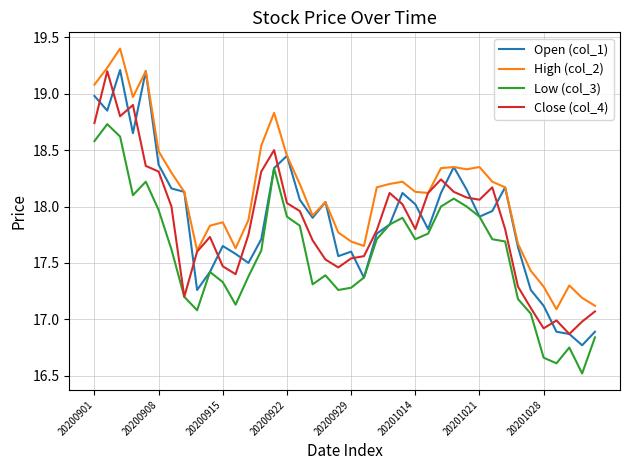

True or false: Close (col_4) has more than 2 interior local peaks.

True